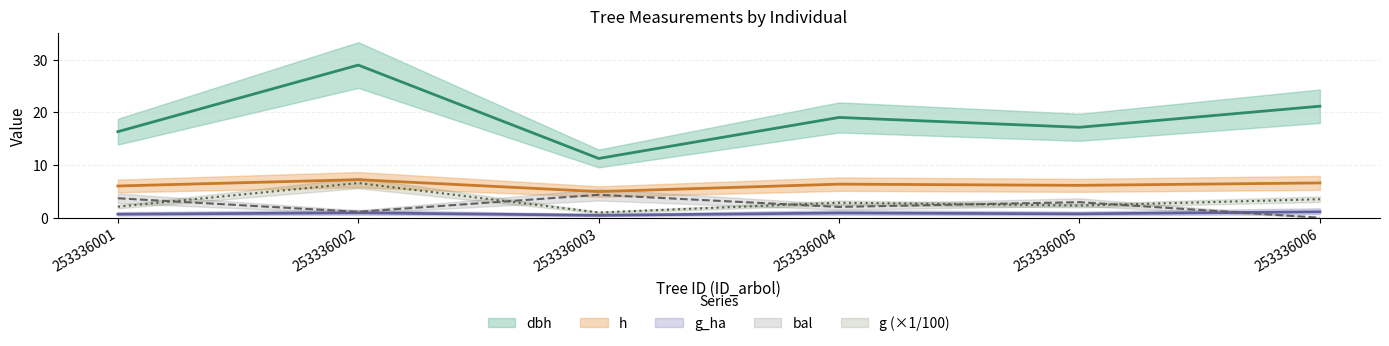

Which series has the widest spread of values?

dbh